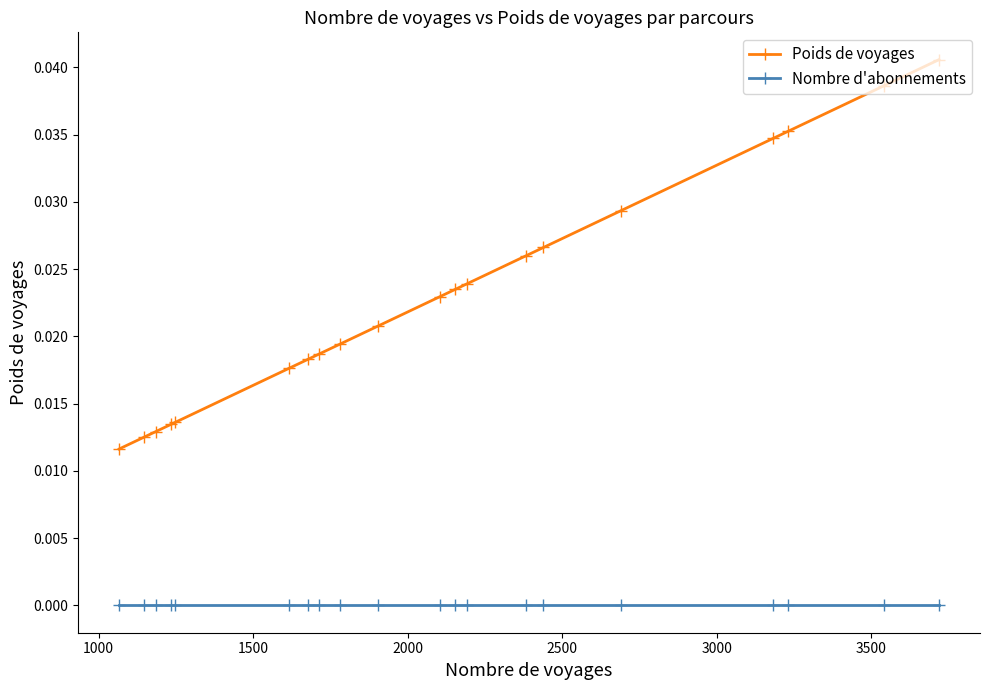

Rank the series by their average value, from lowest to highest.

Nombre d'abonnements, Poids de voyages